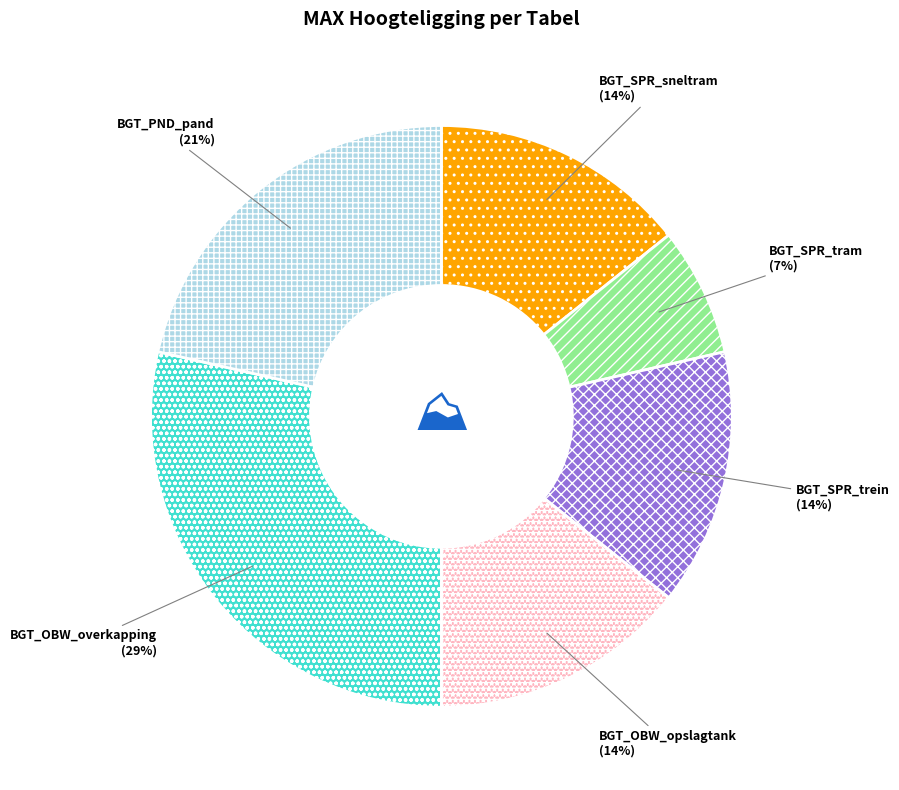

Is the sum of BGT_OBW_overkapping and BGT_SPR_trein greater than half?

No